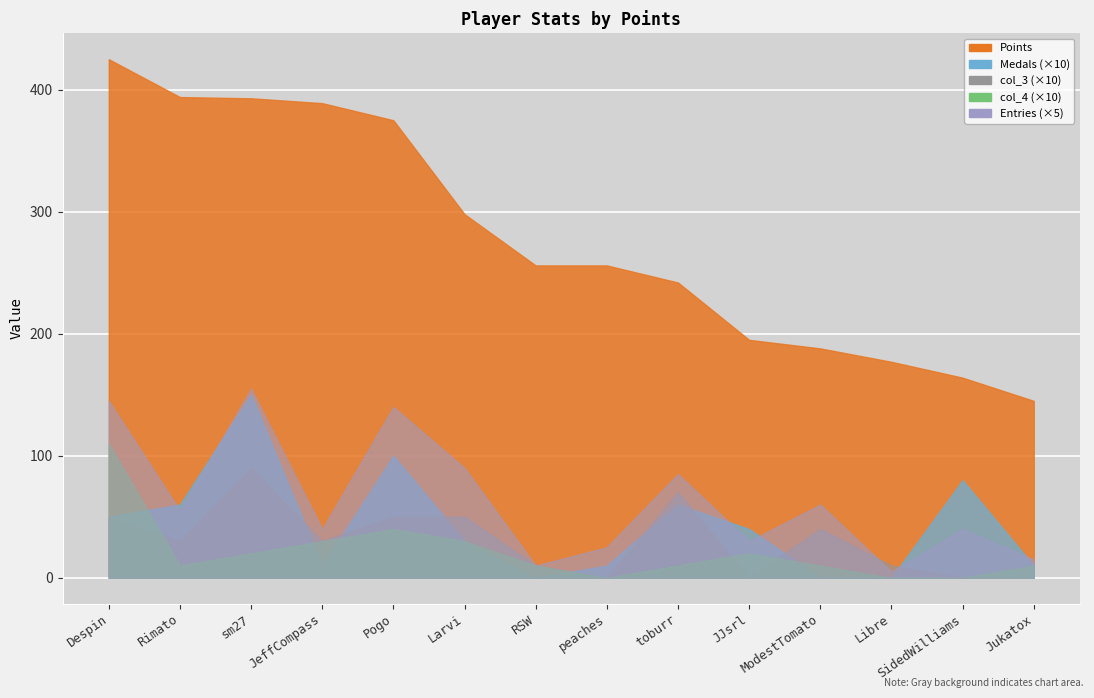

Reading right to left, transcribe all the data shown in this chart.

Points: 145	164	177	188	195	242	256	256	298	375	389	393	394	425
Medals: 1	8	0	0	4	6	1	0	3	10	1	15	6	5
col_3: 0	0	1	4	0	7	0	1	5	5	3	9	3	5
col_4: 1	0	0	1	2	1	0	1	3	4	3	2	1	11
Entries: 3	8	1	12	6	17	5	2	18	28	8	31	11	29